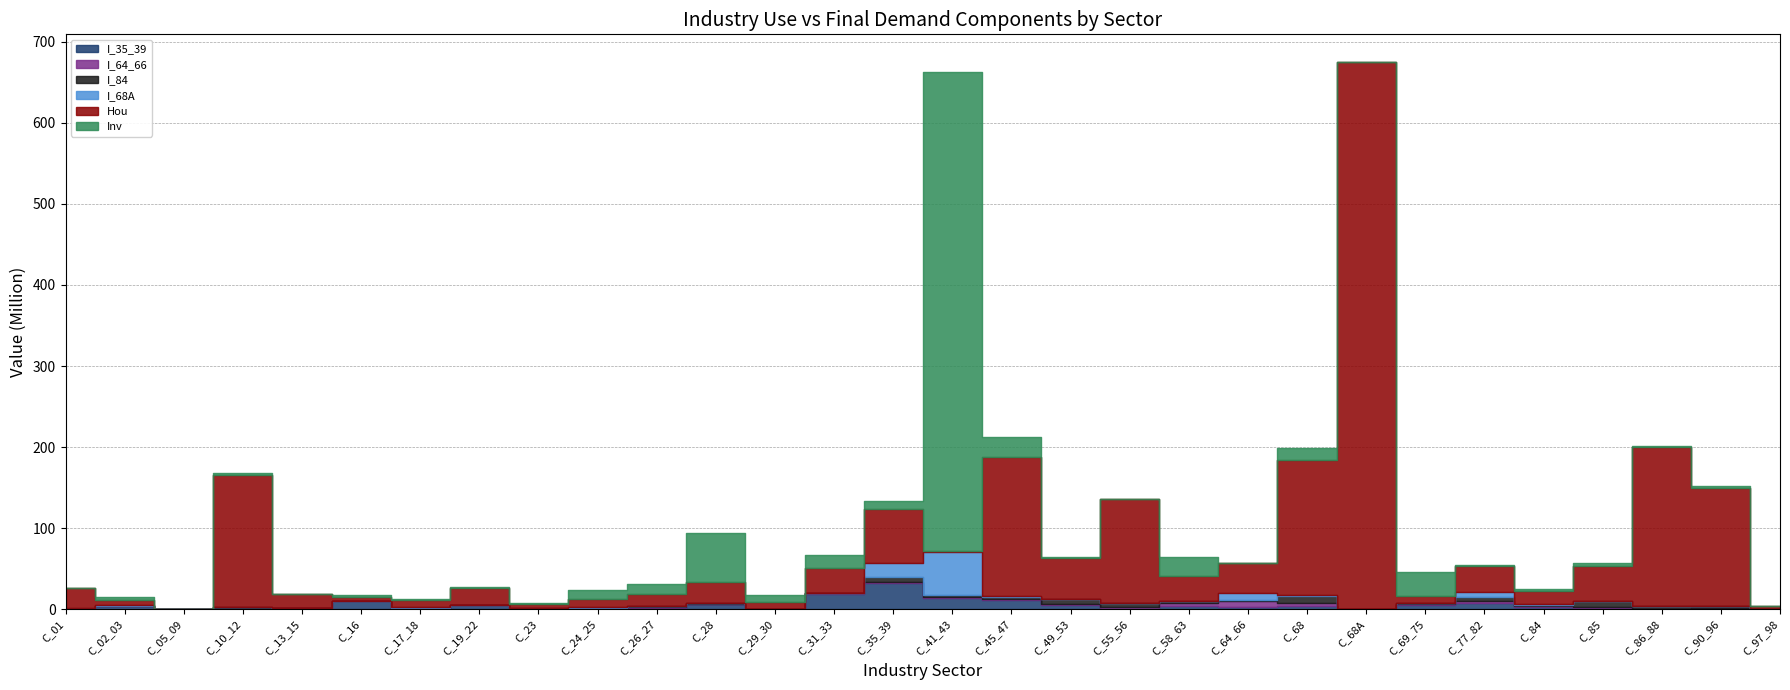

The Inv series shows 2.5 at C_84. True or false?

True